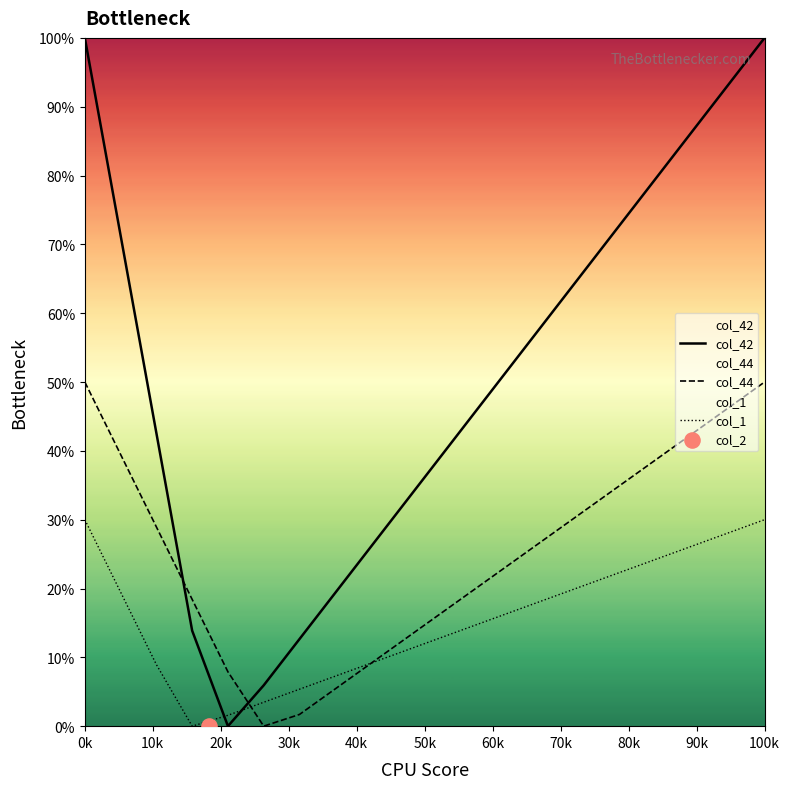

At which category is the sum across all series the highest?

0k